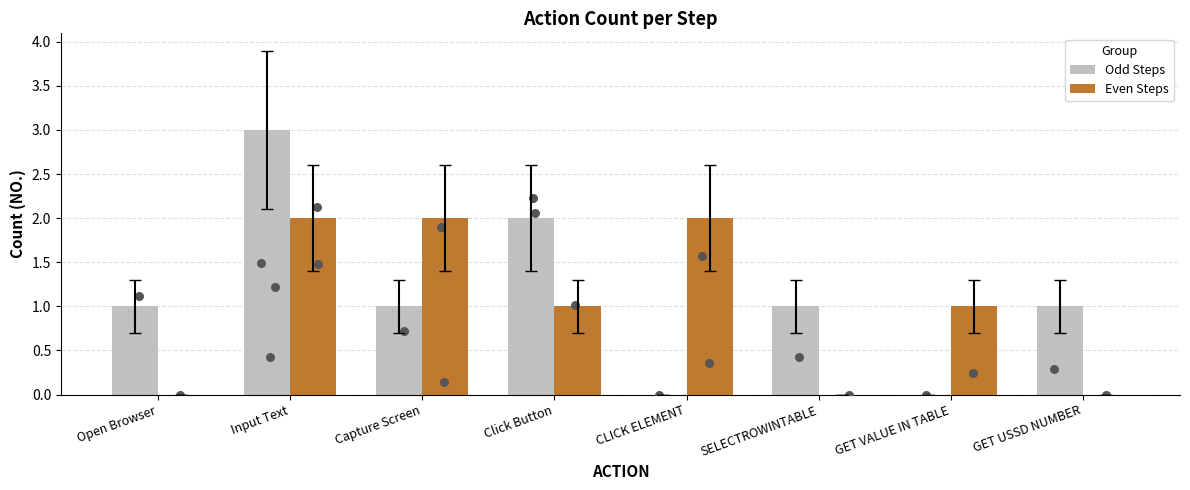

At how many categories does at least one series exceed 1?

4